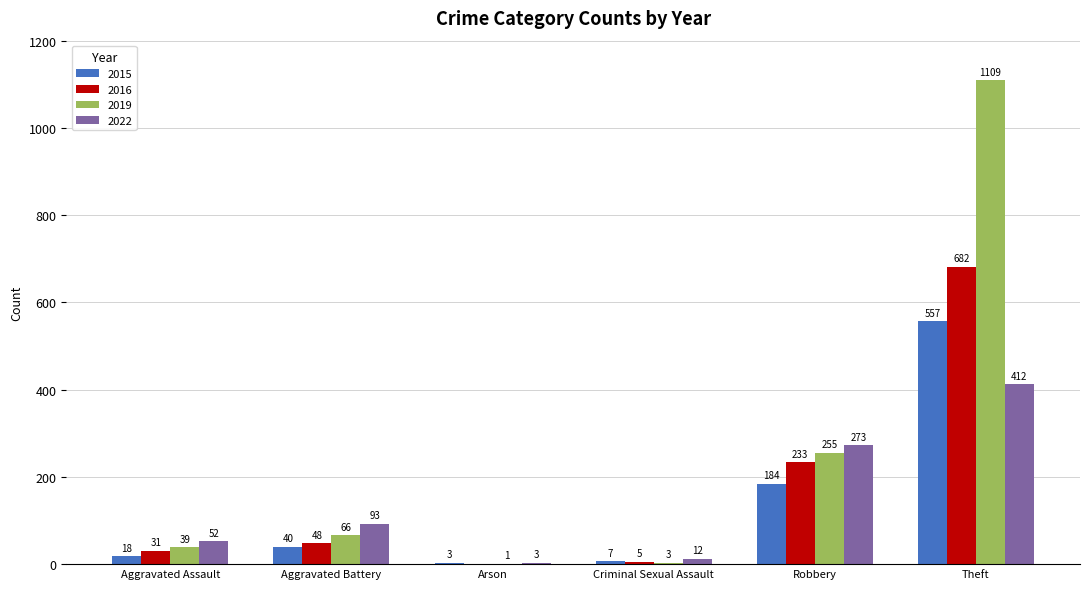

Are the bars grouped side by side (vs. stacked)?

Yes